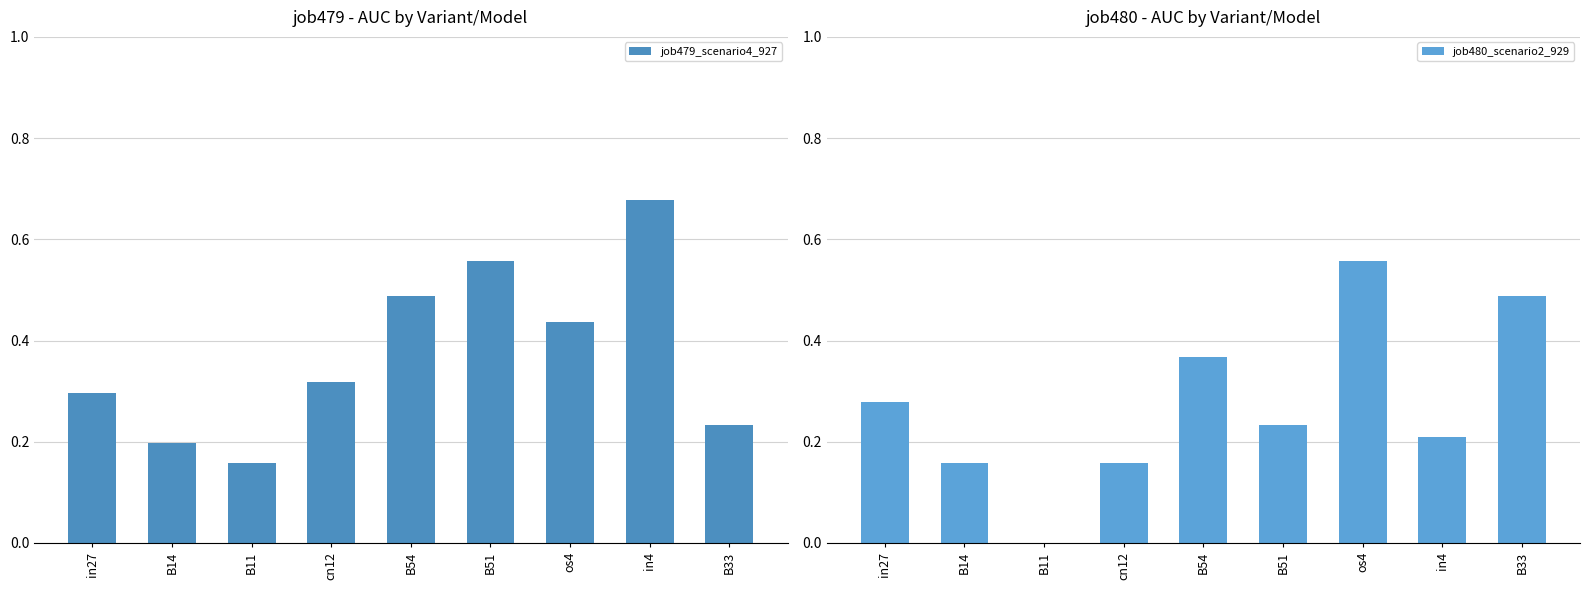

What is the average value of the job480_scenario2_929 series?

0.3